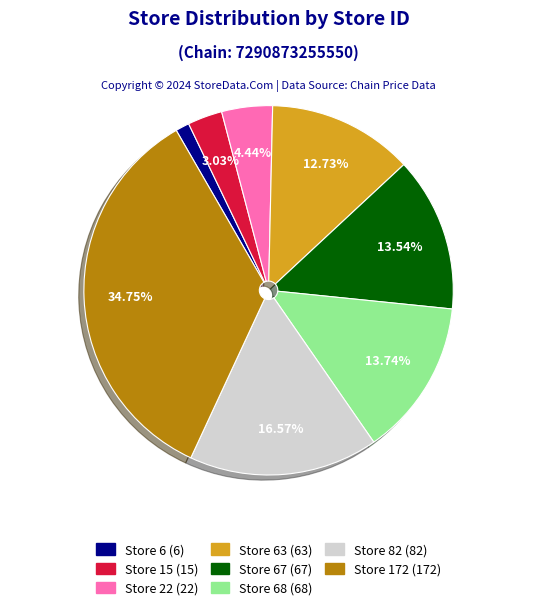

Is there a majority slice in this chart?

No